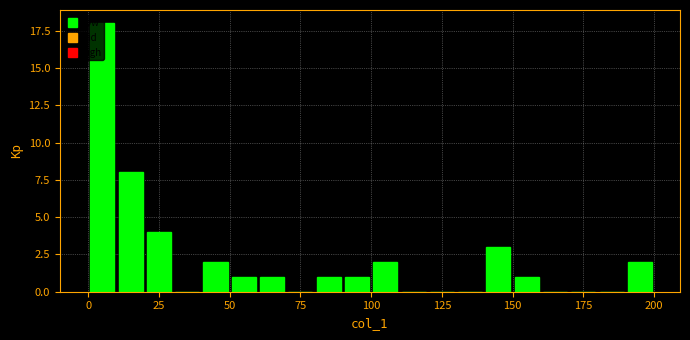

Read against the x-axis, roughly where is the centre of the tallest bar?

5